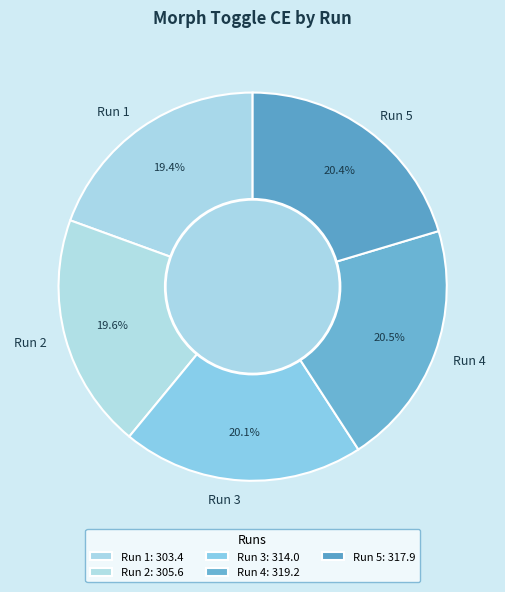

Which has a higher value, Run 3 or Run 2?

Run 3